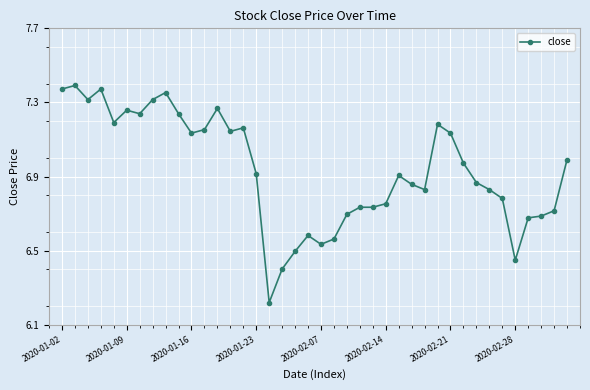

True or false: there are more than 2 points higher than both neighbors.

True